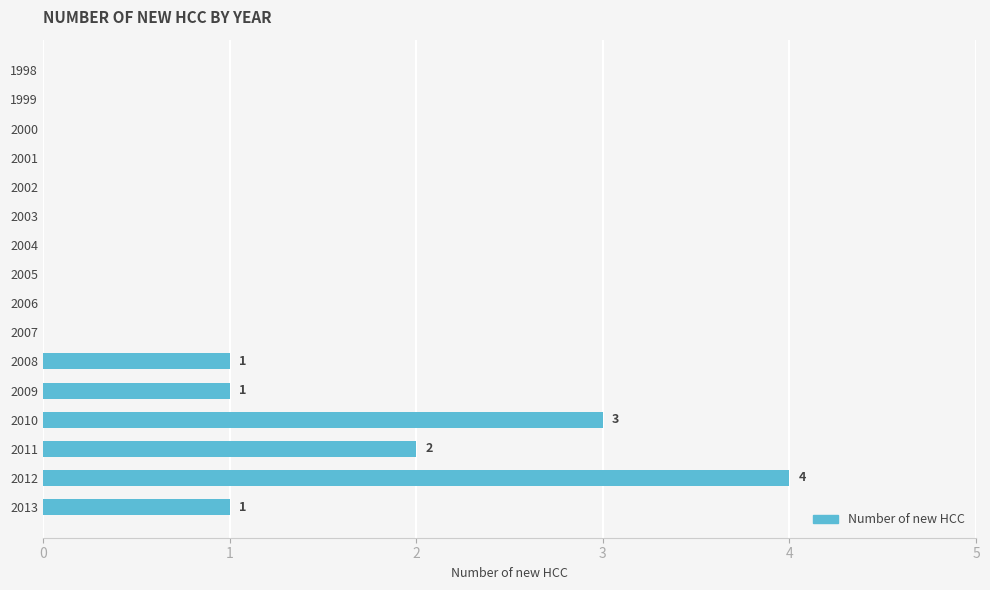

What is the sum of the values at 1998 and 2010?

3